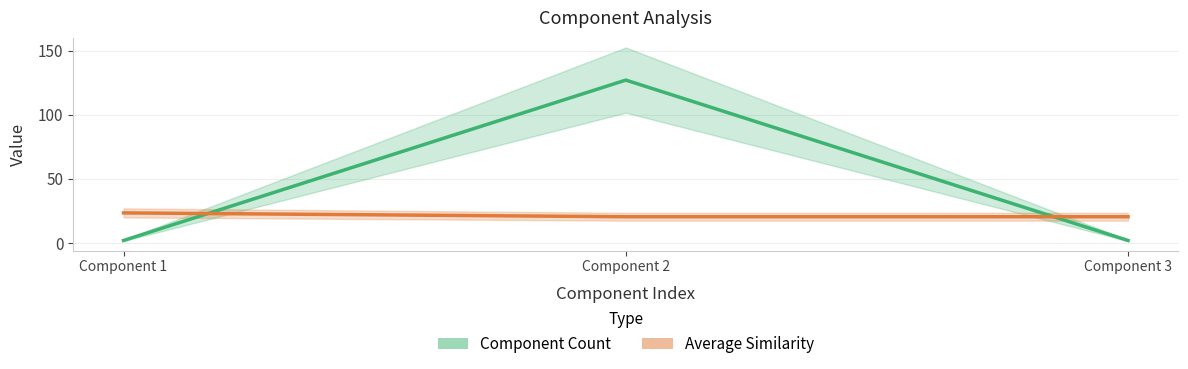

Rank the series by their maximum value, from highest to lowest.

Component Count, Average Similarity